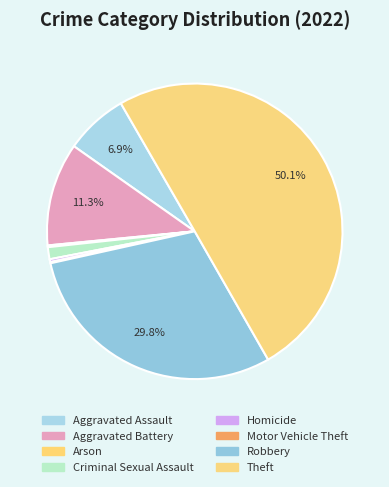

To the nearest percent, what is the average slice percentage?

12%